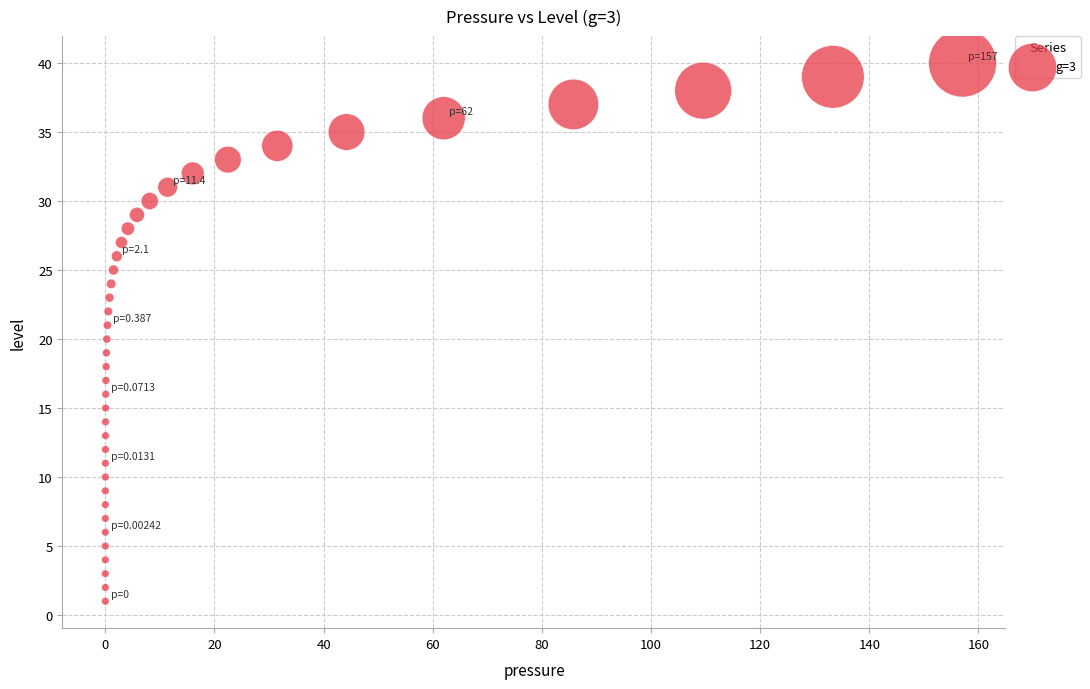

What is the range of Y values (max minus min)?

39